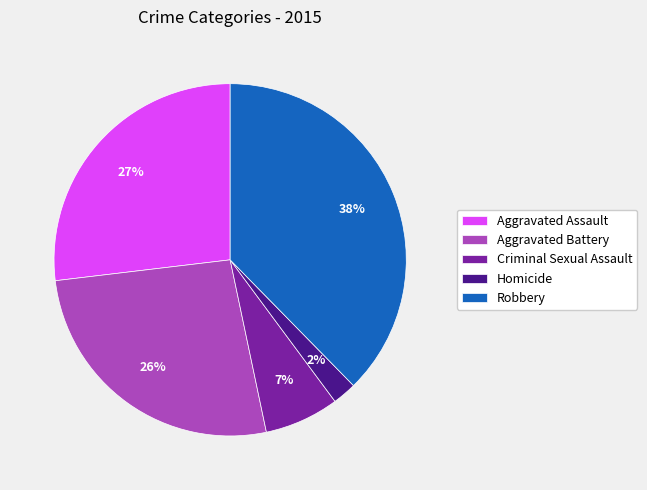

The Aggravated Battery slice represents 19% of the pie. True or false?

False